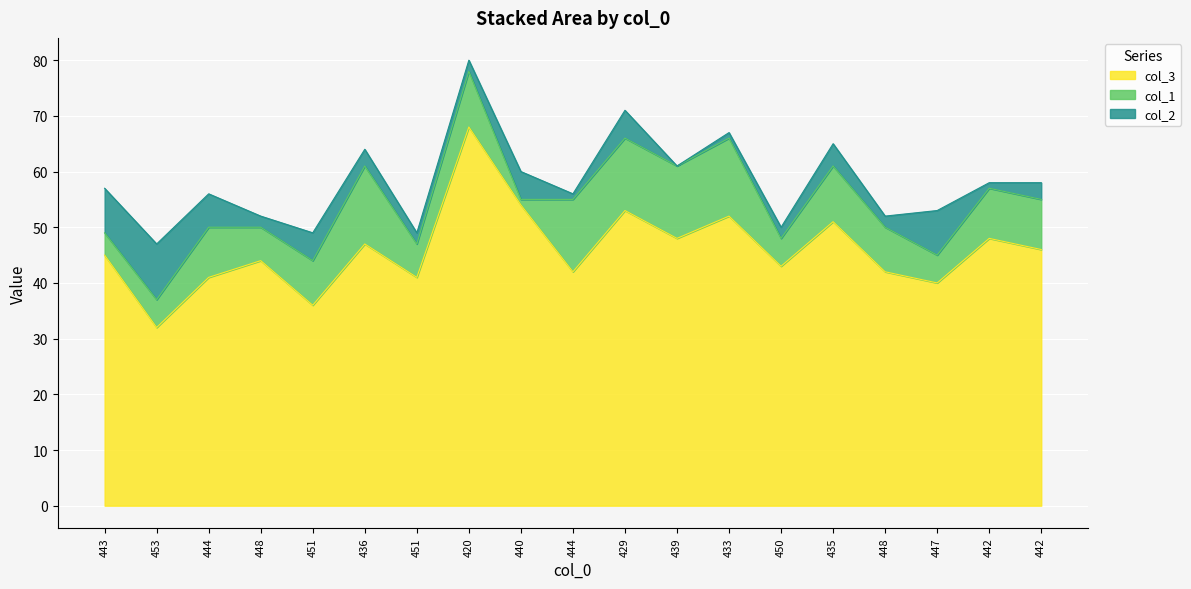

True or false: col_3 and col_2 intersect in this chart.

False